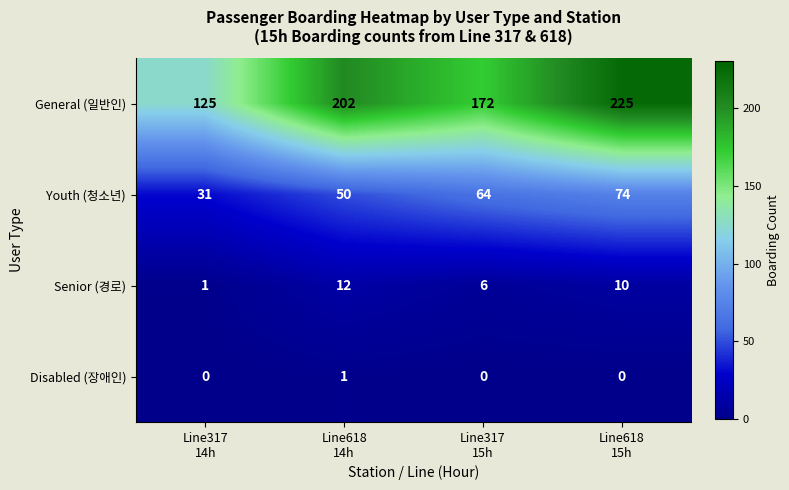

What is the difference between the maximum and minimum values in the Senior (경로) series?

11